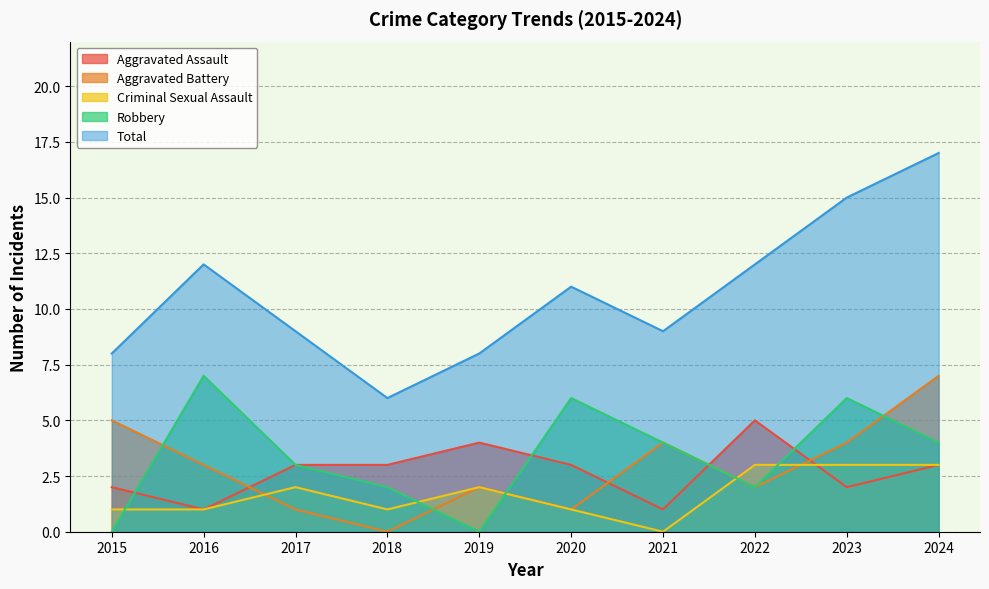

True or false: Aggravated Assault has more than 1 interior local peaks.

True